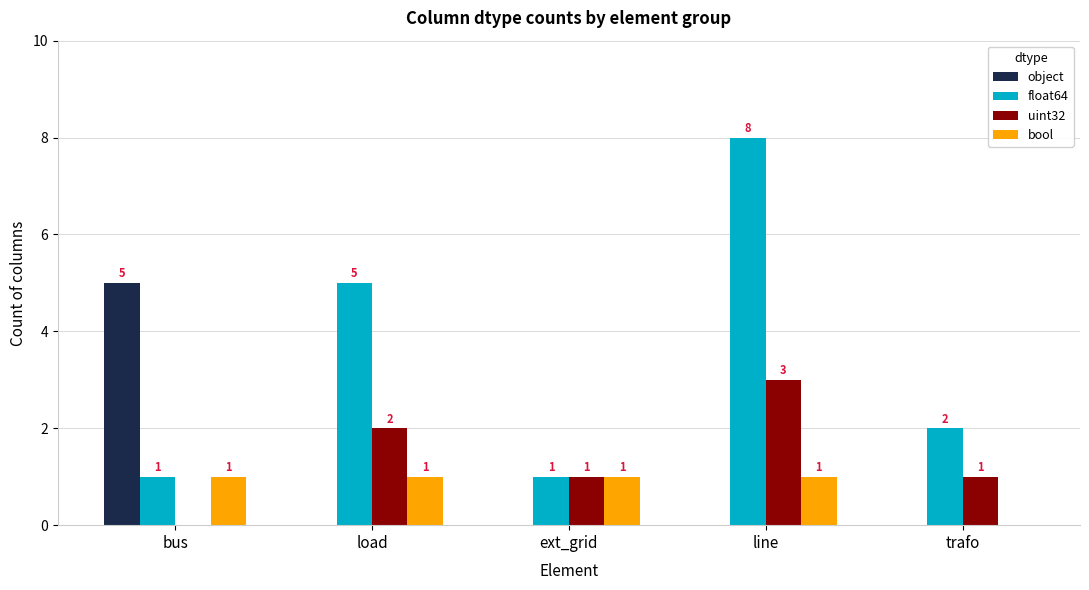

What is the sum of all float64 values?

17